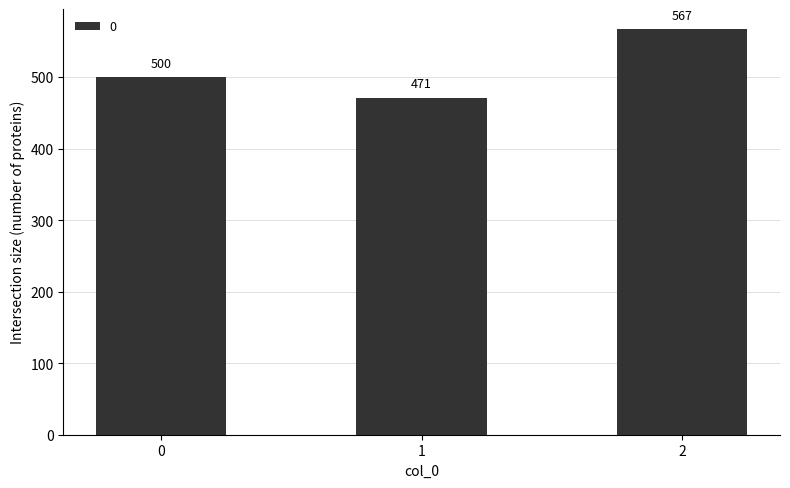

Does the chart contain any negative values?

No